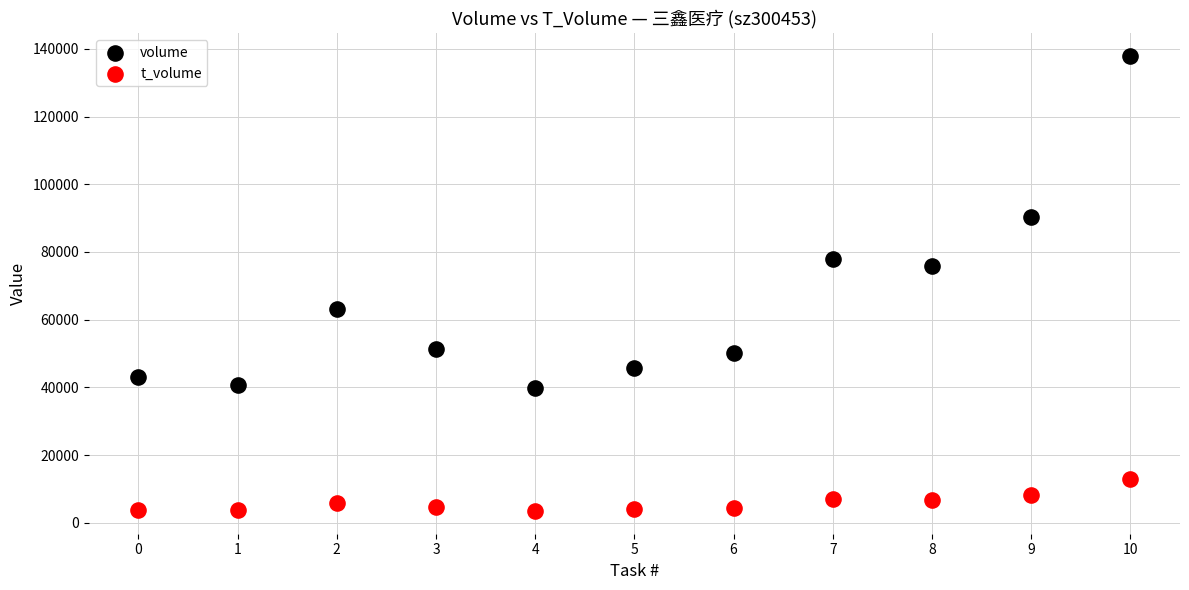

Which series reaches the maximum Y coordinate?

volume